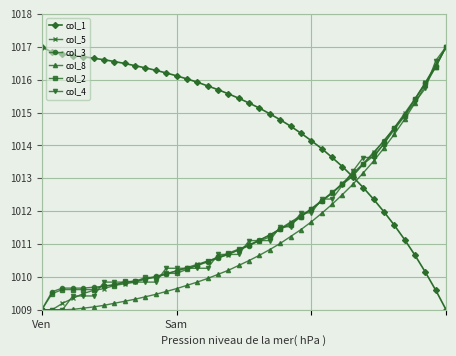

What is the maximum value shown in the chart?

1017.0